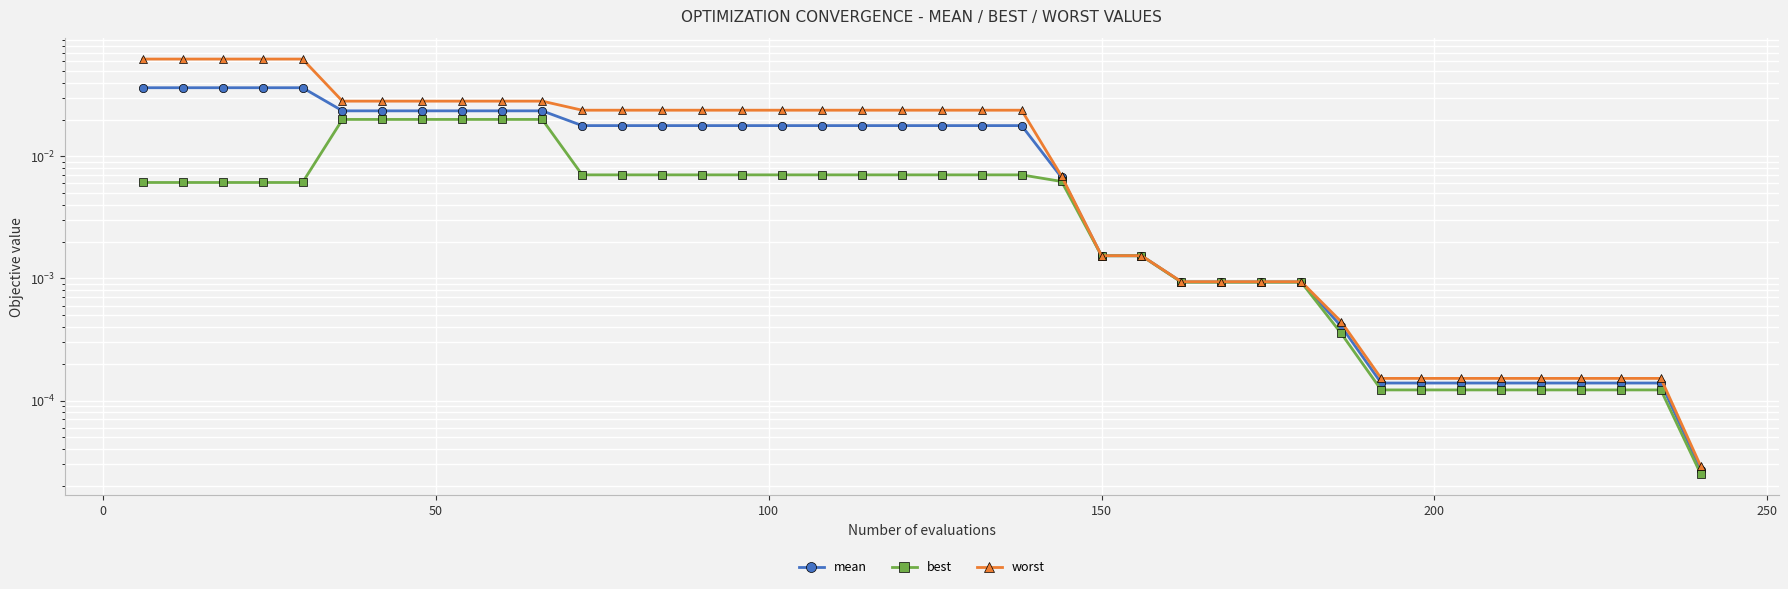

Reading left to right, what are all the values shown in this chart?

mean: 0.0	0.0	0.0	0.0	0.0	0.0	0.0	0.0	0.0	0.0	0.0	0.0	0.0	0.0	0.0	0.0	0.0	0.0	0.0	0.0	0.0	0.0	0.0	0.0	0.0	0.0	0.0	0.0	0.0	0.0	0.0	0.0	0.0	0.0	0.0	0.0	0.0	0.0	0.0	0.0
best: 0.0	0.0	0.0	0.0	0.0	0.0	0.0	0.0	0.0	0.0	0.0	0.0	0.0	0.0	0.0	0.0	0.0	0.0	0.0	0.0	0.0	0.0	0.0	0.0	0.0	0.0	0.0	0.0	0.0	0.0	0.0	0.0	0.0	0.0	0.0	0.0	0.0	0.0	0.0	0.0
worst: 0.1	0.1	0.1	0.1	0.1	0.0	0.0	0.0	0.0	0.0	0.0	0.0	0.0	0.0	0.0	0.0	0.0	0.0	0.0	0.0	0.0	0.0	0.0	0.0	0.0	0.0	0.0	0.0	0.0	0.0	0.0	0.0	0.0	0.0	0.0	0.0	0.0	0.0	0.0	0.0